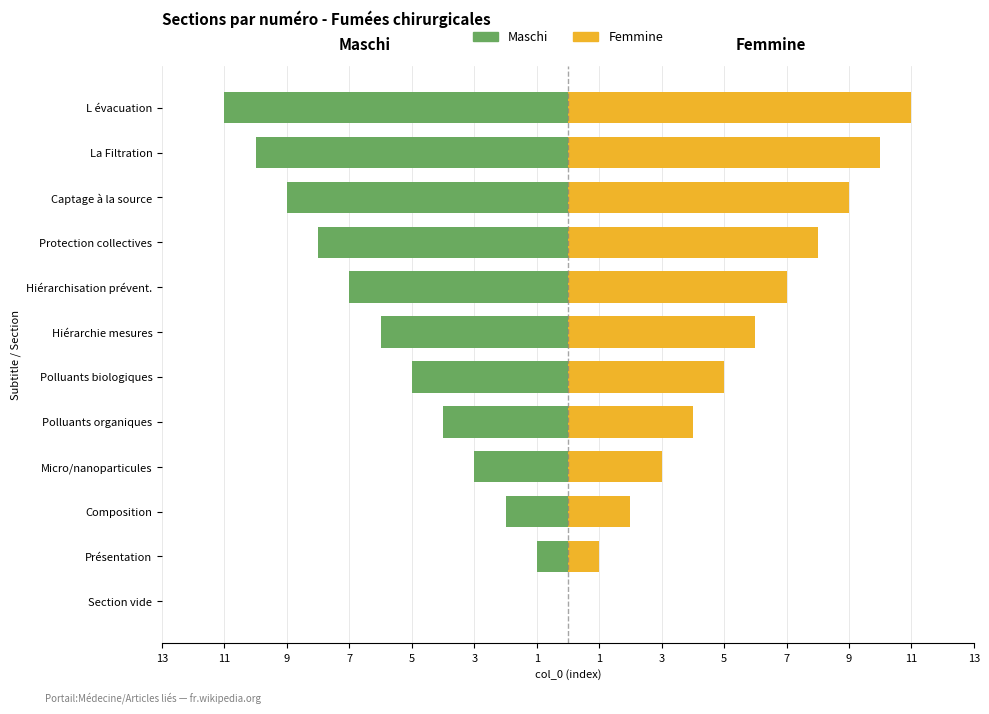

What is the value of the Maschi bar at the 2nd from the left?

-1